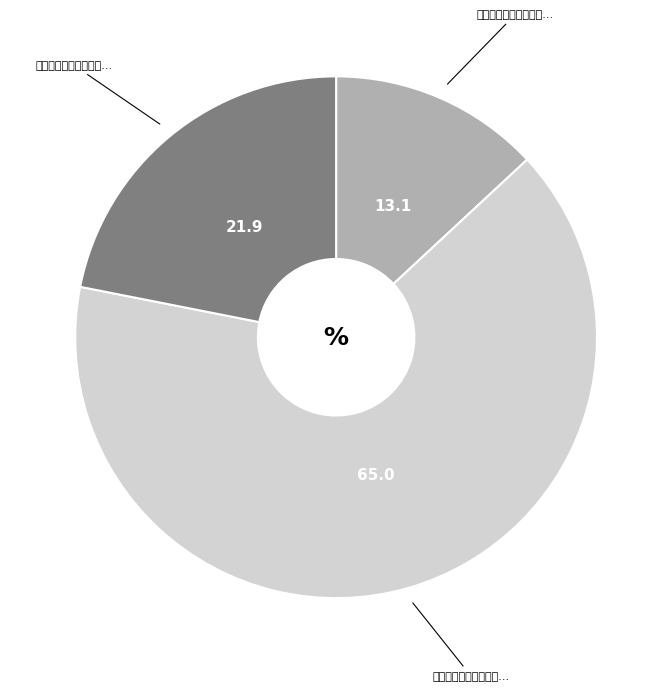

How many segments does this pie chart have?

3